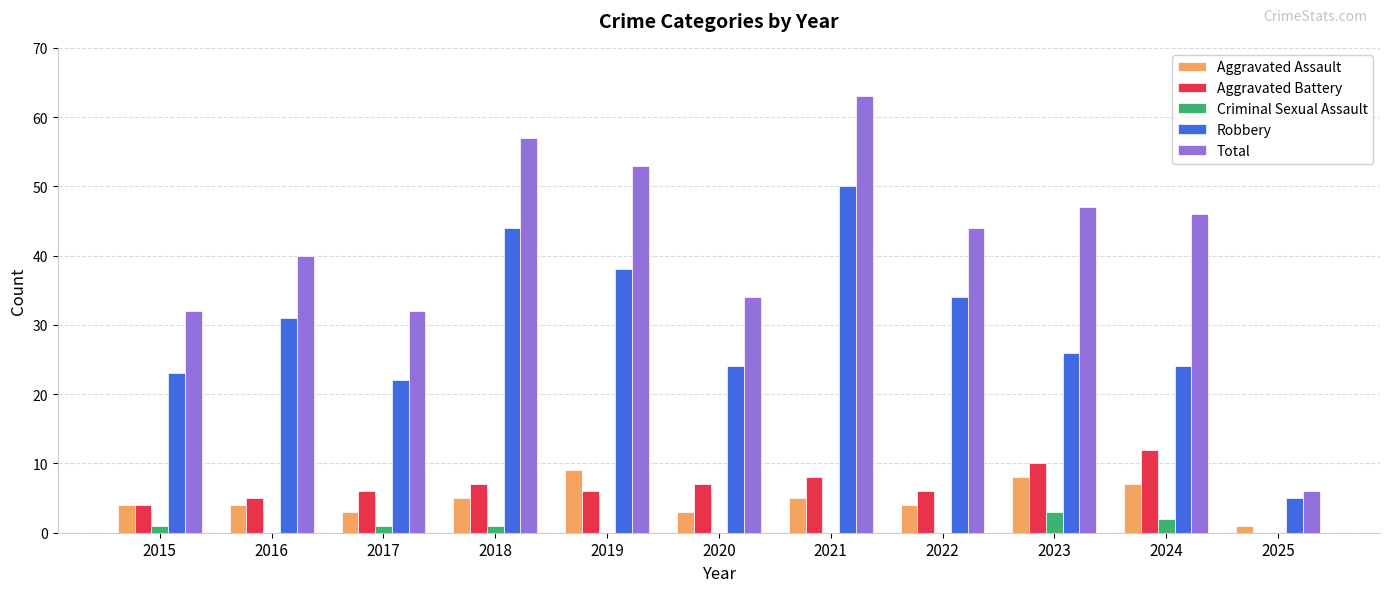

Reading right to left, extract all data points from this chart.

Aggravated Assault: 1	7	8	4	5	3	9	5	3	4	4
Aggravated Battery: 0	12	10	6	8	7	6	7	6	5	4
Criminal Sexual Assault: 0	2	3	0	0	0	0	1	1	0	1
Robbery: 5	24	26	34	50	24	38	44	22	31	23
Total: 6	46	47	44	63	34	53	57	32	40	32